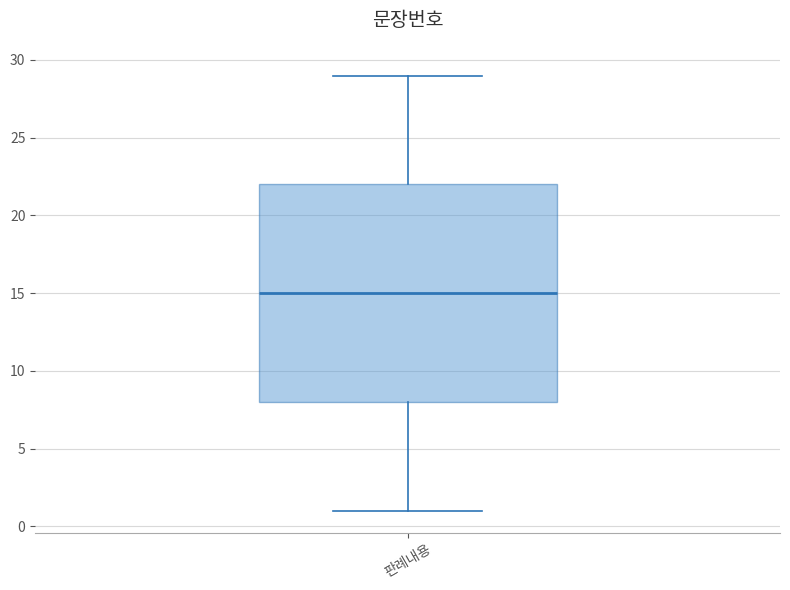

Transcribe this box plot: give where the median line is, the range the box spans, and where the two whiskers end, as read against the y-axis. The values are not printed on the chart, so give them approximately, as read against the axis.

median 15, box 8 to 22, whiskers 1 to 29